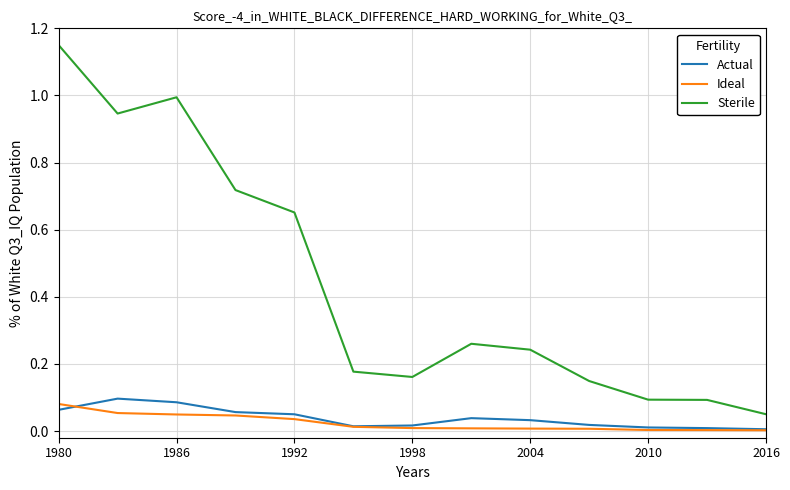

Which series has the widest spread of values?

Sterile